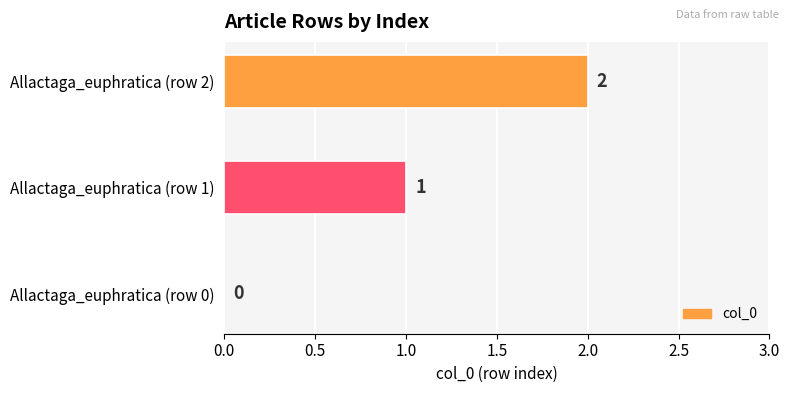

Are the bars horizontal?

Yes